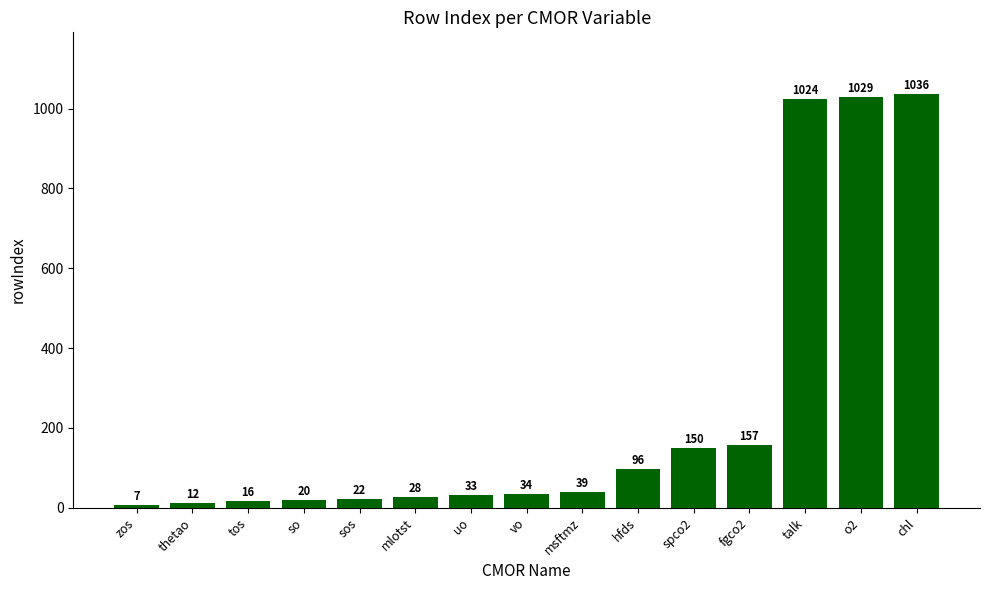

The chart shows a value of 1512 at chl. True or false?

False